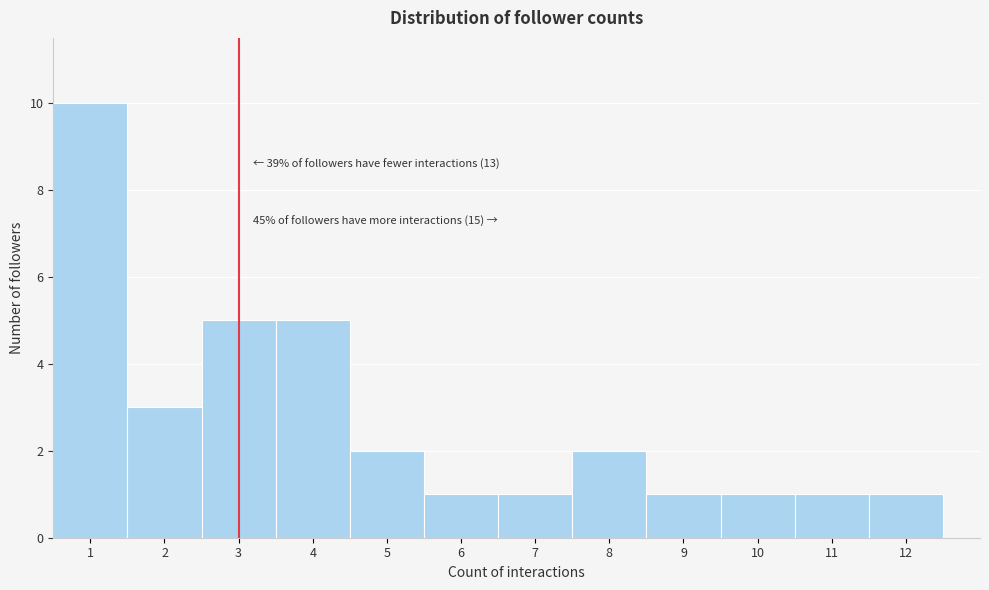

Which range on the x-axis has the tallest bar?

0.5 to 1.5